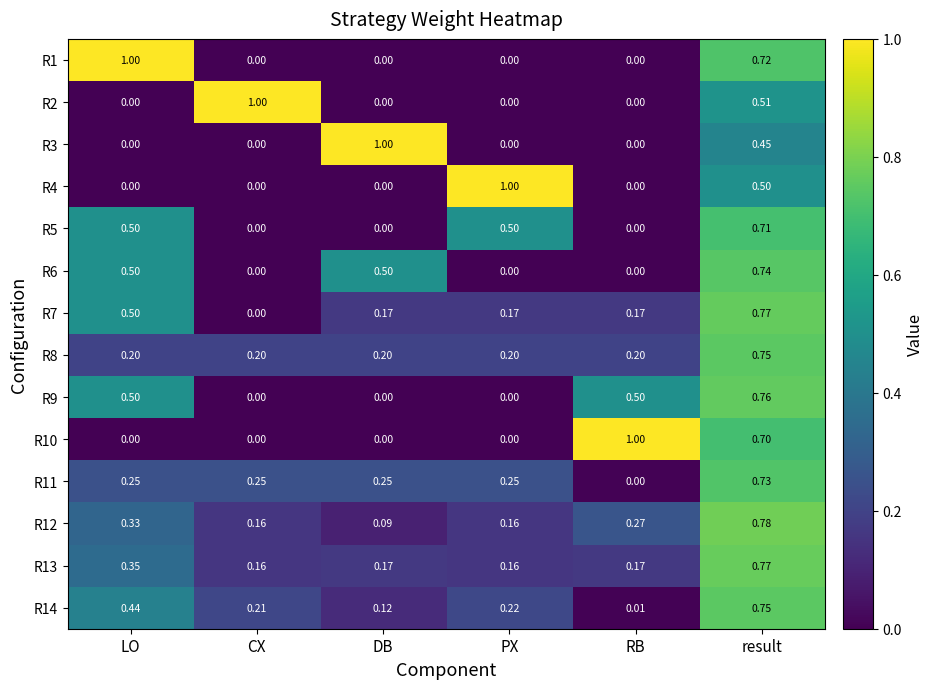

Which category has the highest value in the R4 series?

PX